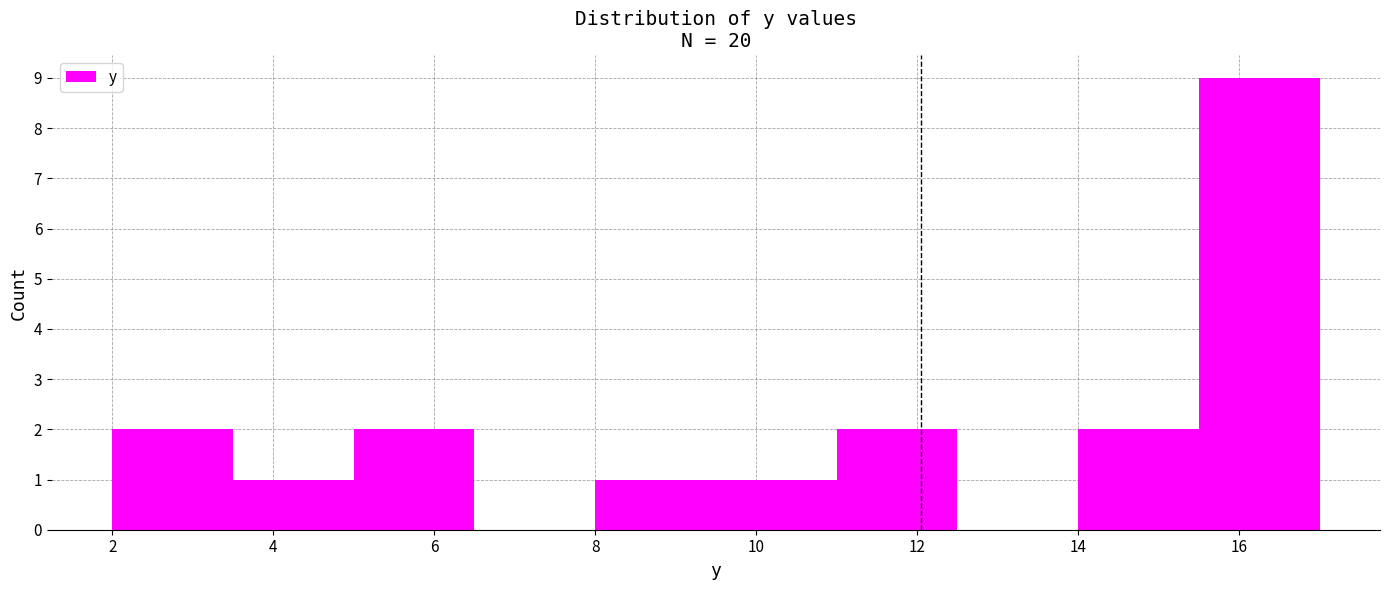

Reading left to right, transcribe this chart: for each bar, give the range it covers on the x-axis and its height. Neither the bar edges nor the heights are printed on the chart, so give them approximately, as read against the axes.

2.0 to 3.5: 2
3.5 to 5.0: 1
5.0 to 6.5: 2
6.5 to 8.0: 0
8.0 to 9.5: 1
9.5 to 11.0: 1
11.0 to 12.5: 2
12.5 to 14.0: 0
14.0 to 15.5: 2
15.5 to 17.0: 9